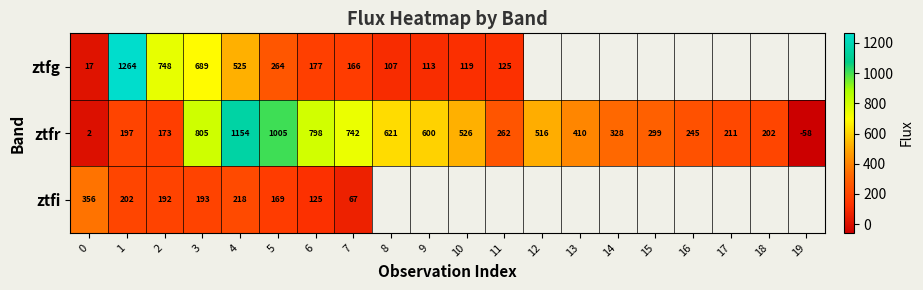

Read the ztfr value at 18.

202.3